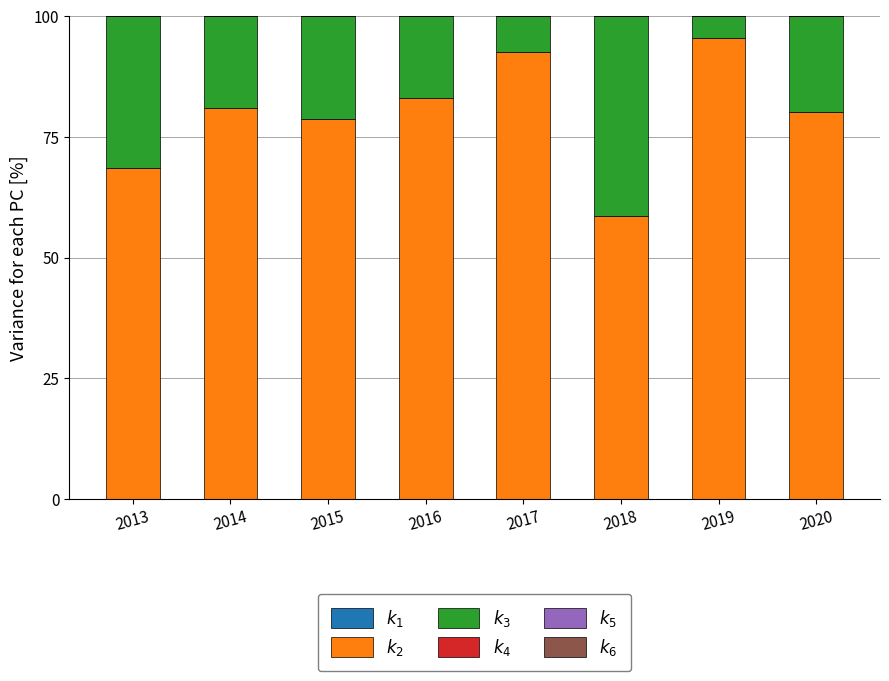

Where is $k_6$ nearest to the value 0?

2016